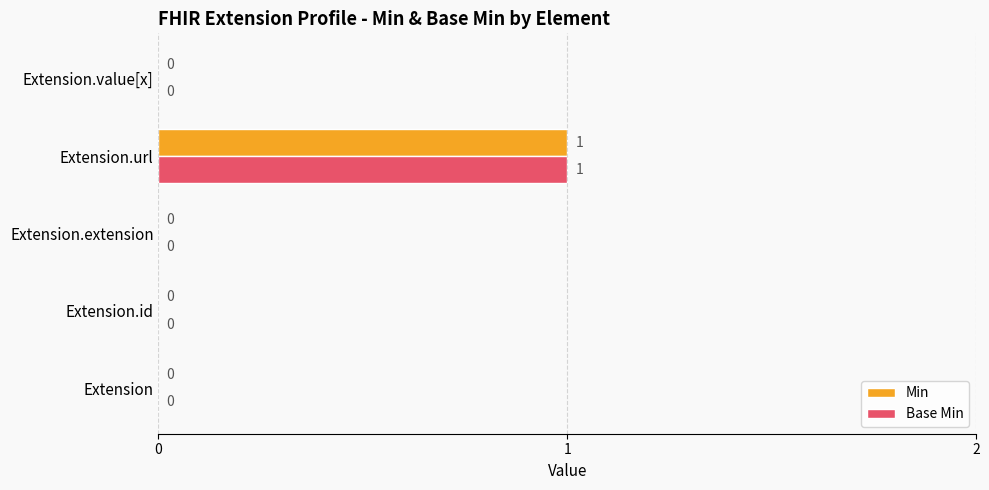

At which category is the sum across all series the highest?

Extension.url